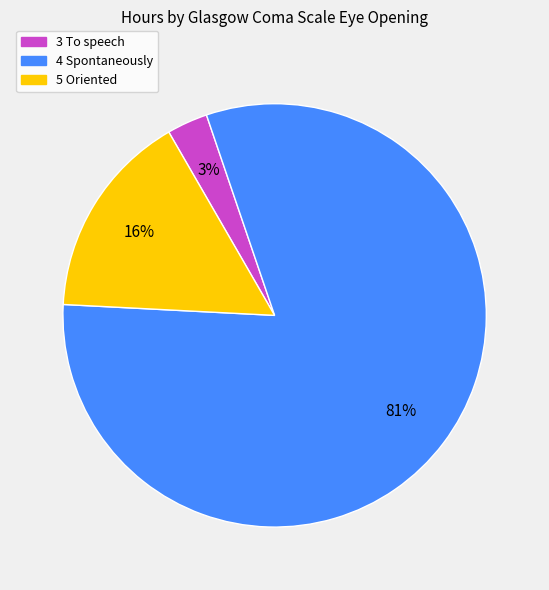

To the nearest percent, what is the average slice percentage?

33%